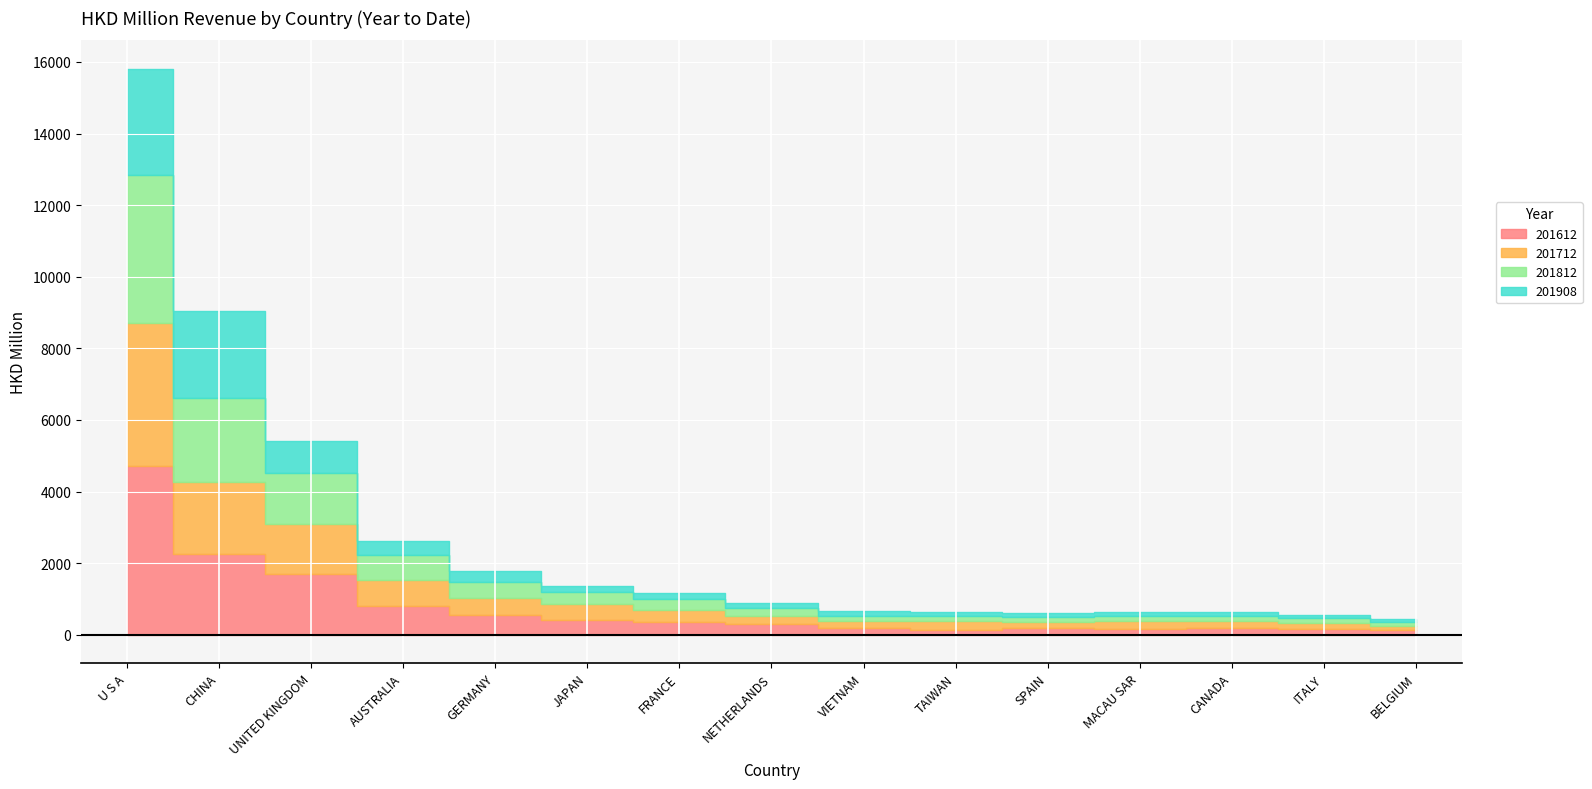

True or false: 201812 has more than 1 interior local peaks.

True